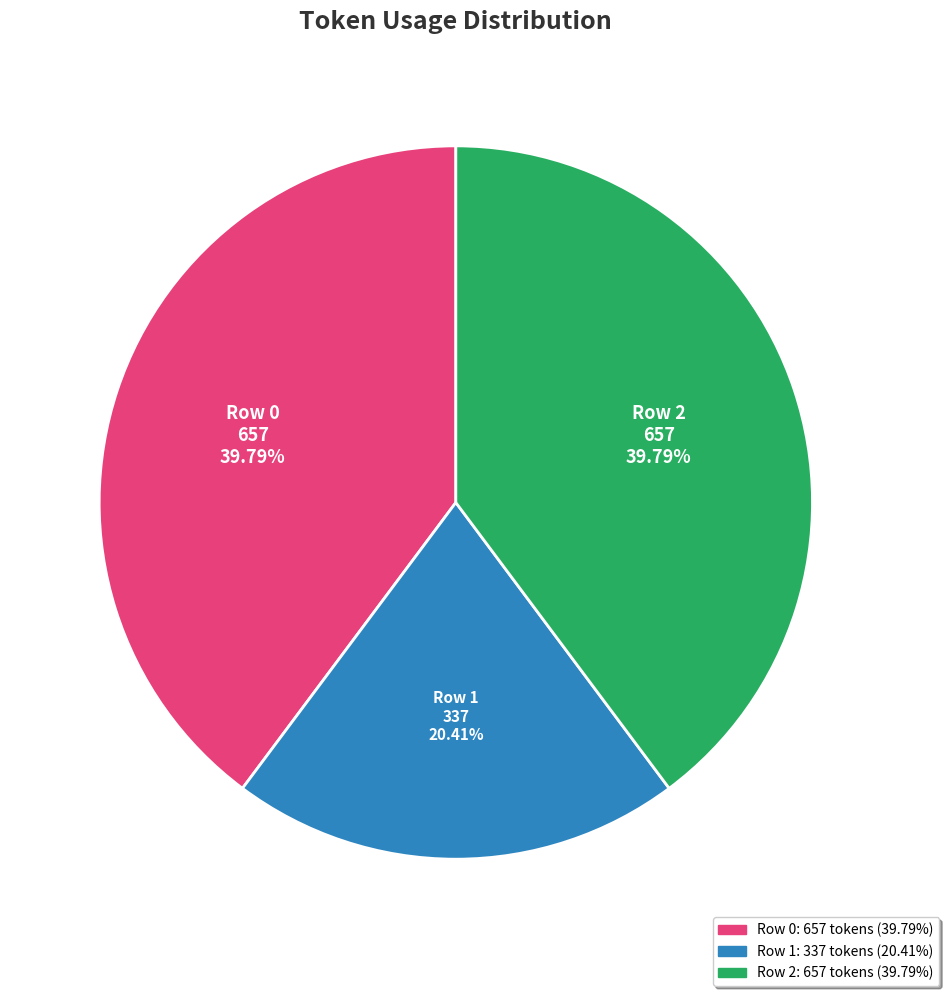

How many segments does this pie chart have?

3